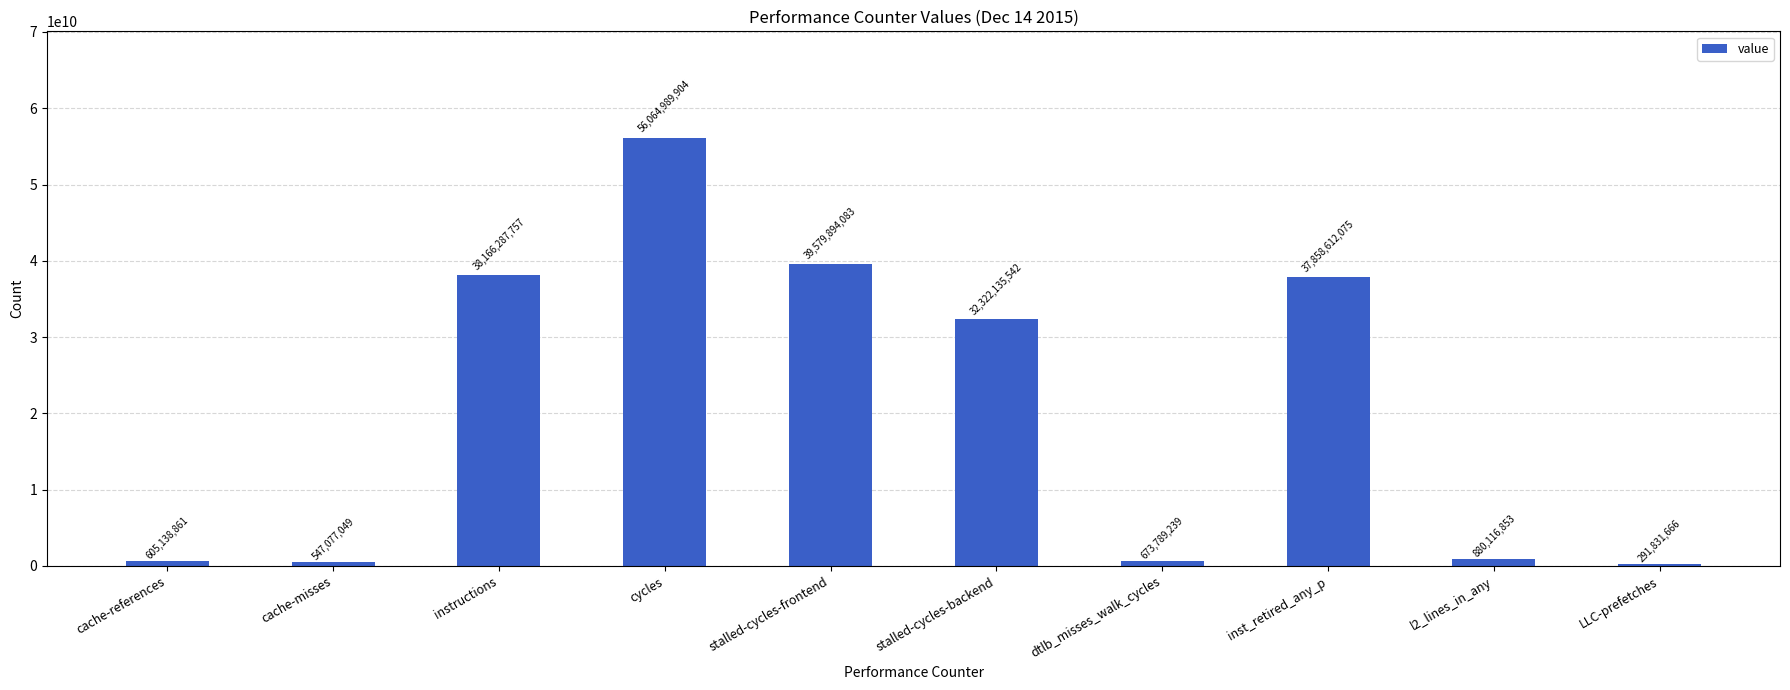

List the labels in order of value, smallest first.

LLC-prefetches, cache-misses, cache-references, dtlb_misses_walk_cycles, l2_lines_in_any, stalled-cycles-backend, inst_retired_any_p, instructions, stalled-cycles-frontend, cycles